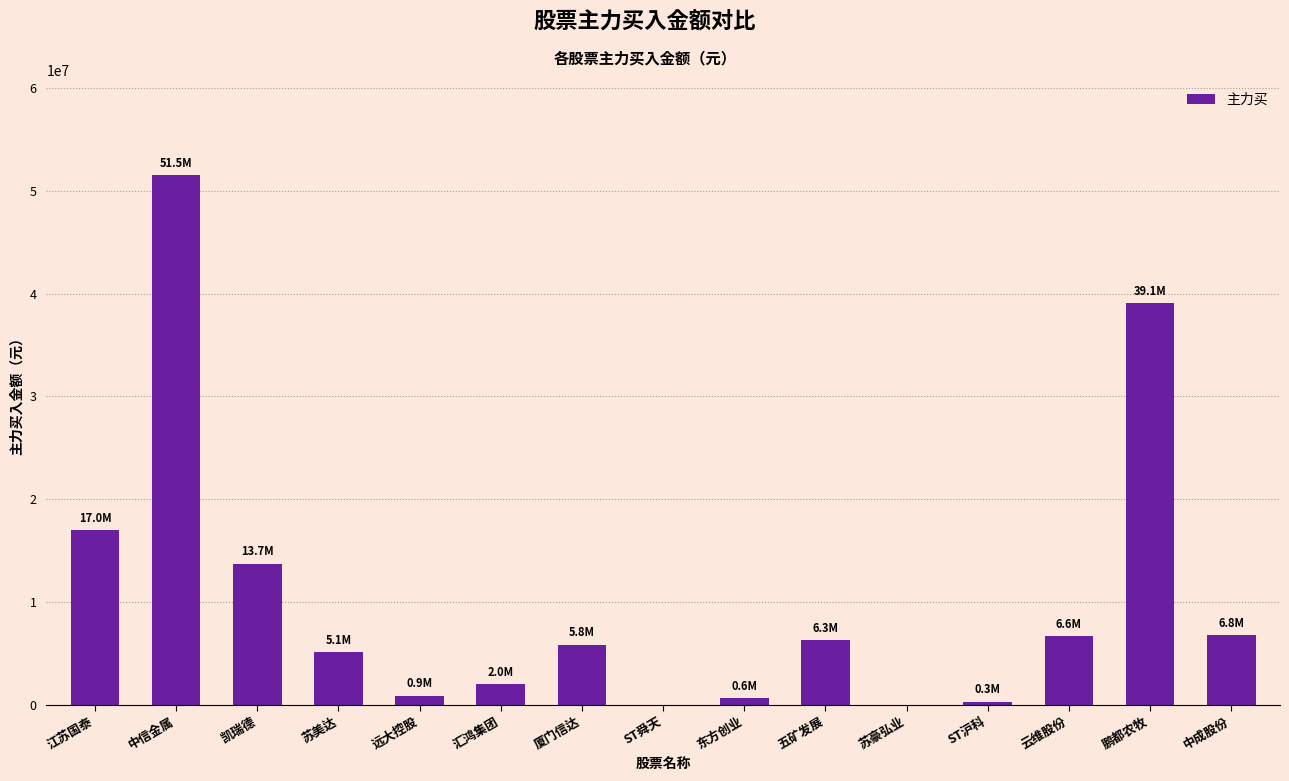

What is the average value?

10386610